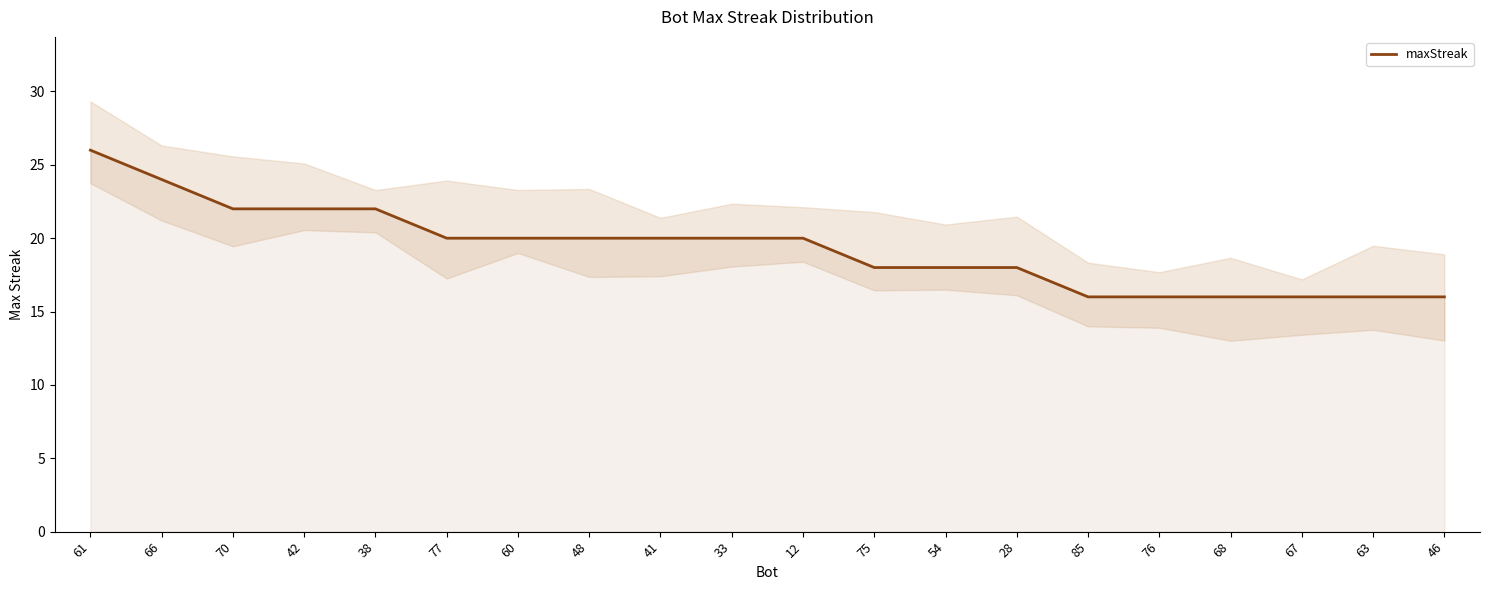

Which category has the lowest value across all series?

85